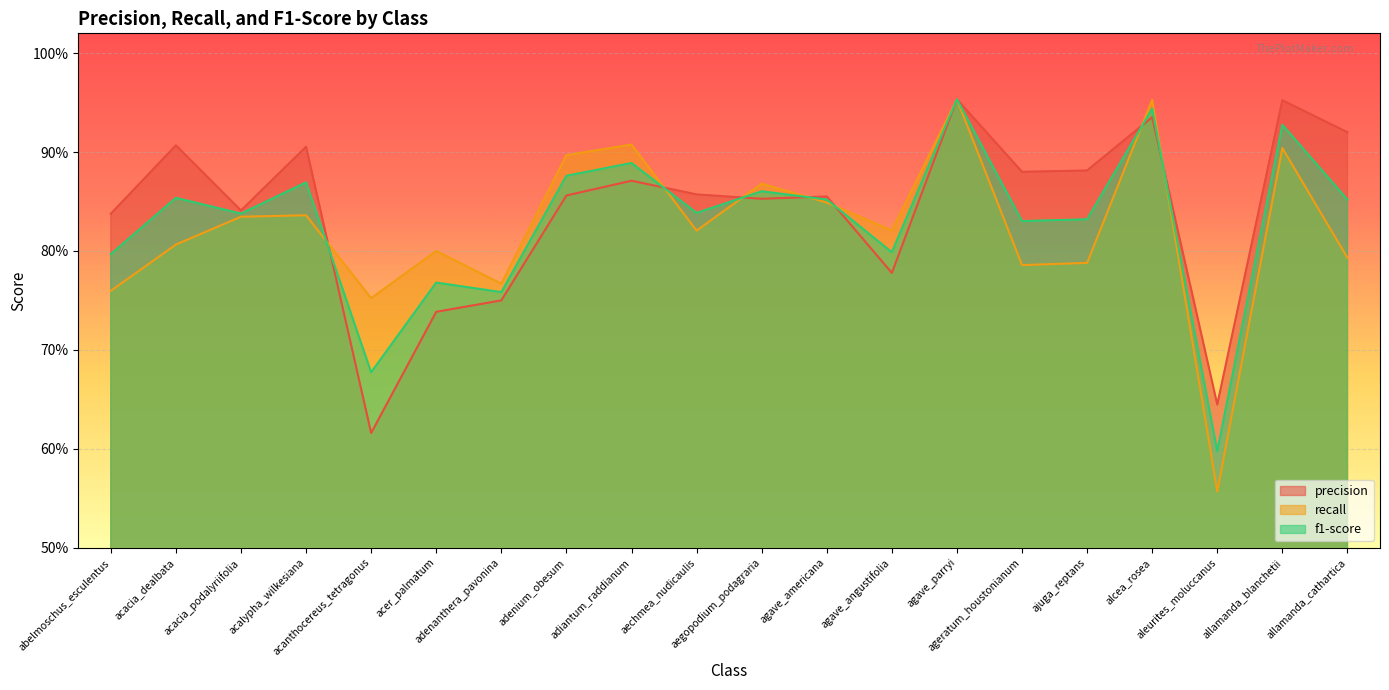

At how many categories does at least one series exceed 0?

20